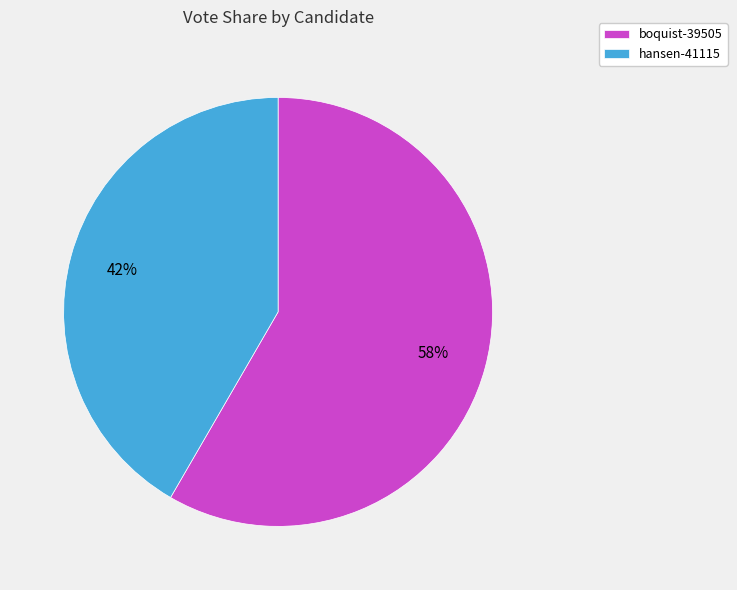

To the nearest percent, what portion does hansen-41115 represent?

42%